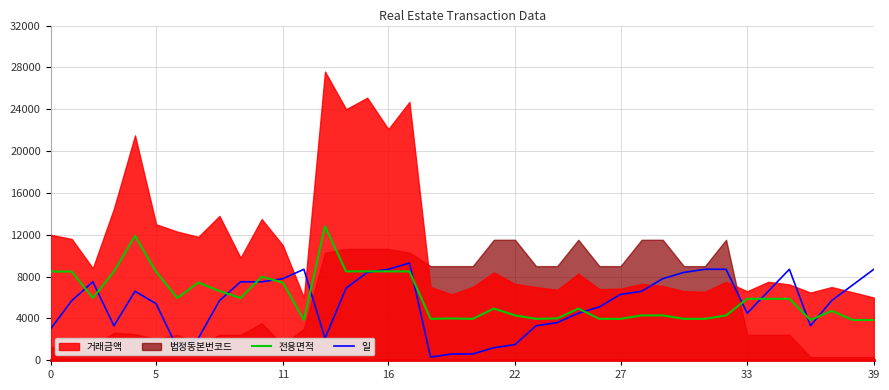

What is the average value of the 전용면적 series?

6011.0